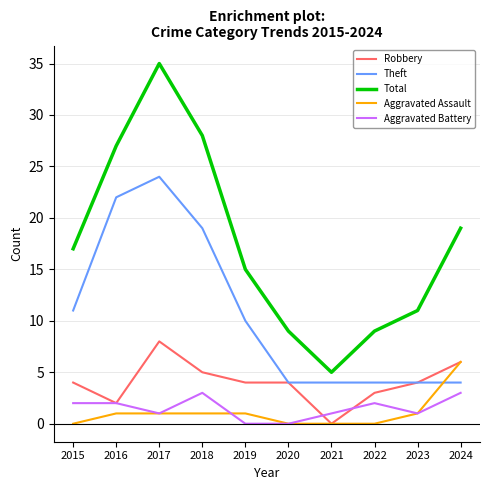

In Theft, how many points are higher than both neighbors (excluding endpoints)?

1